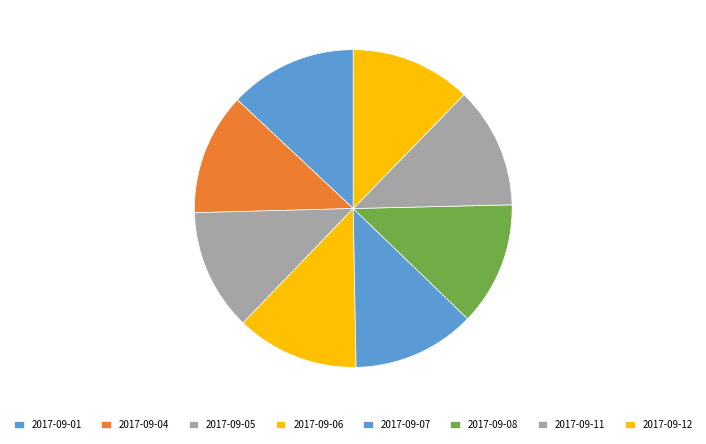

How many slices are in this pie chart?

8